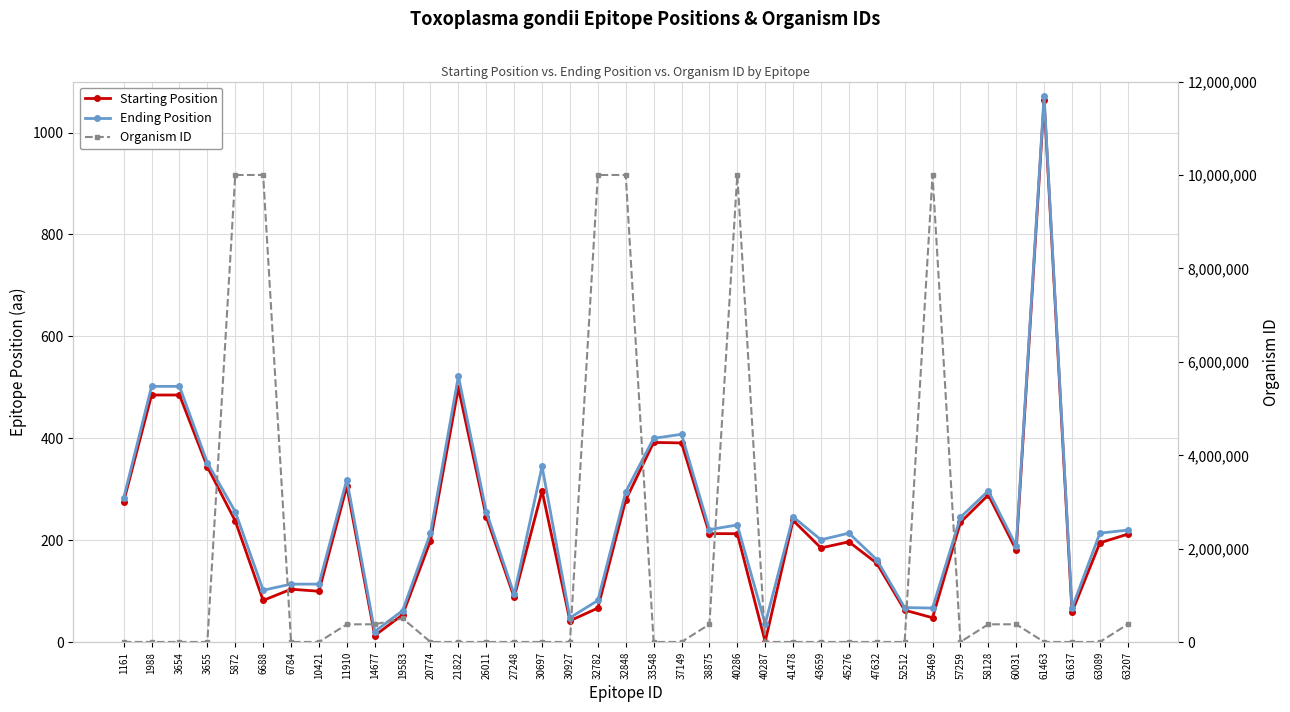

Which series has the widest spread of values?

Organism ID